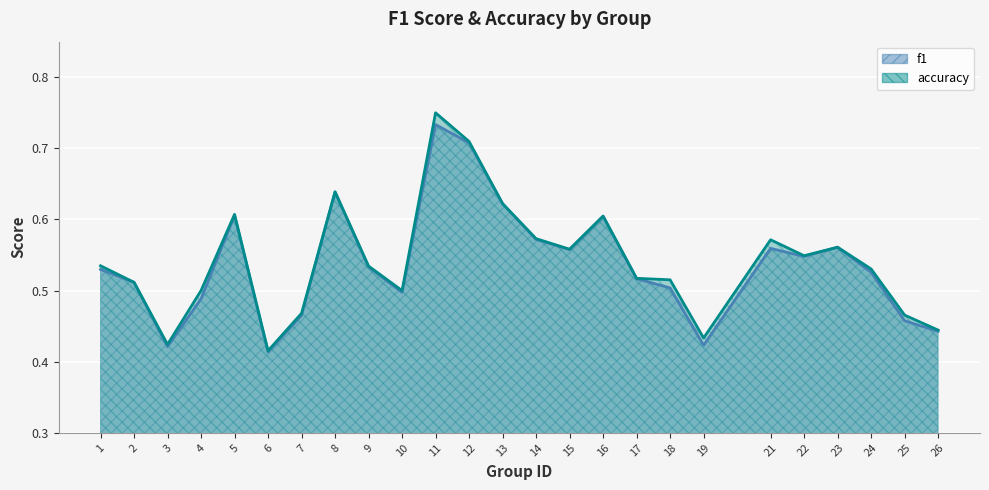

What is the sum of the accuracy values at 4 and 11?

1.2